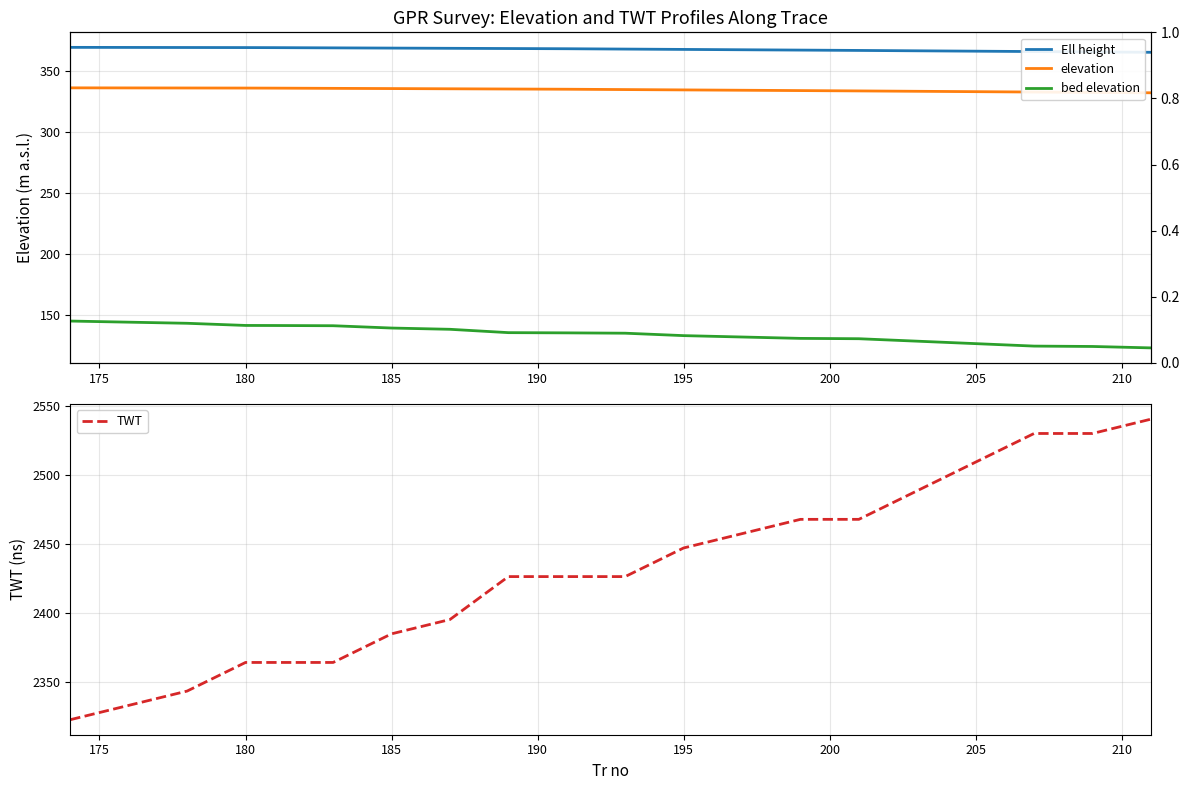

What is the value of the elevation point at the 6th from the left?

335.5